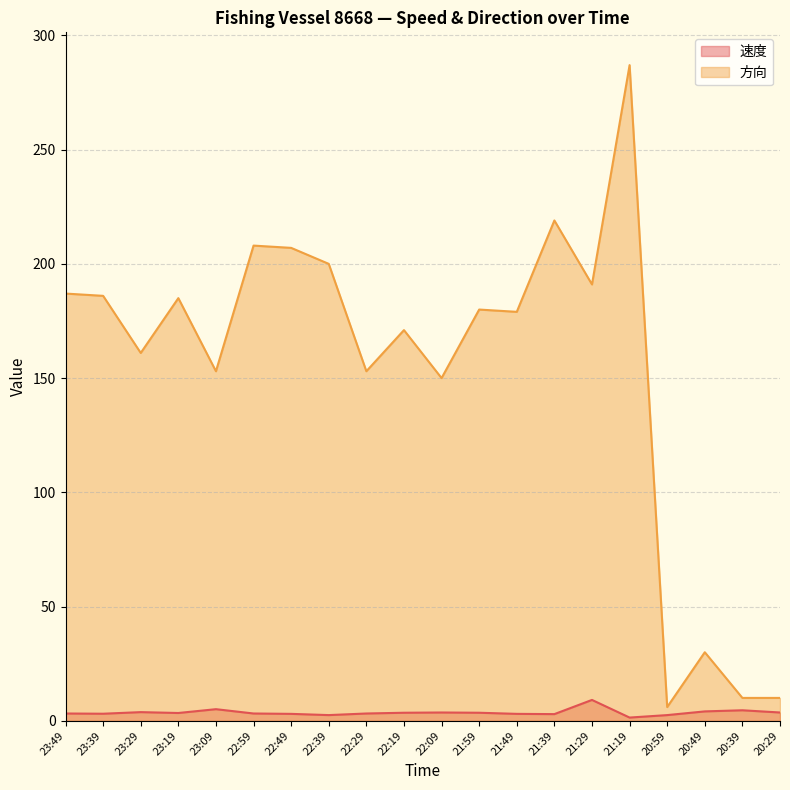

What is the average value of the 方向 series?

153.7